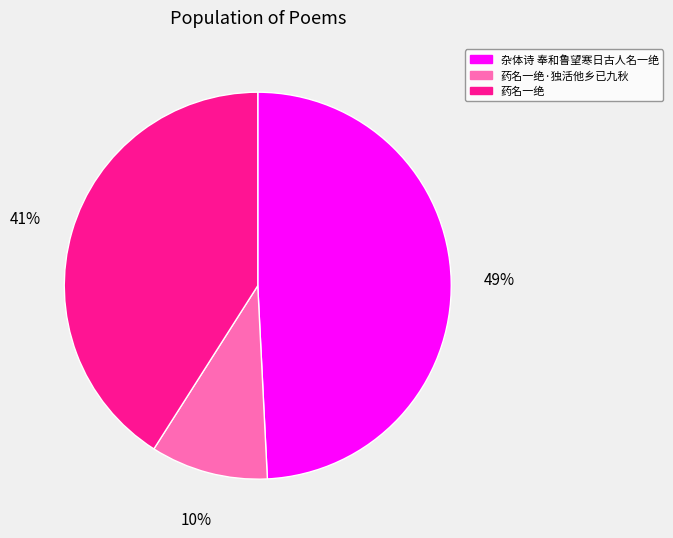

To the nearest percent, what is the difference between the 药名一绝·独活他乡已九秋 and 杂体诗 奉和鲁望寒日古人名一绝 slice percentages?

39%